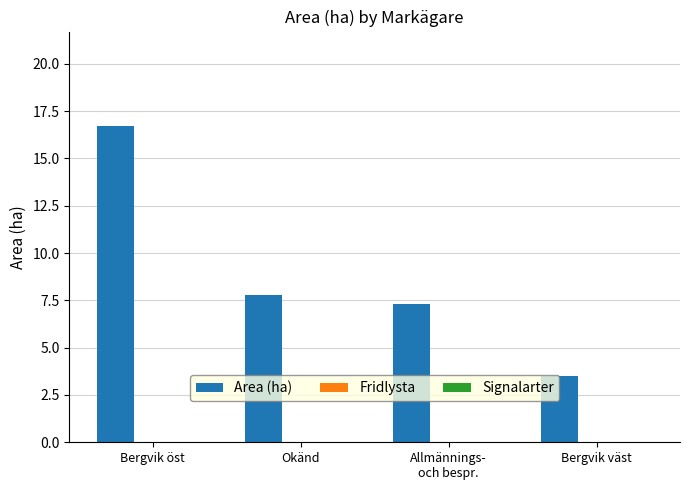

Reading left to right, transcribe all the data shown in this chart.

16.7	7.8	7.3	3.5